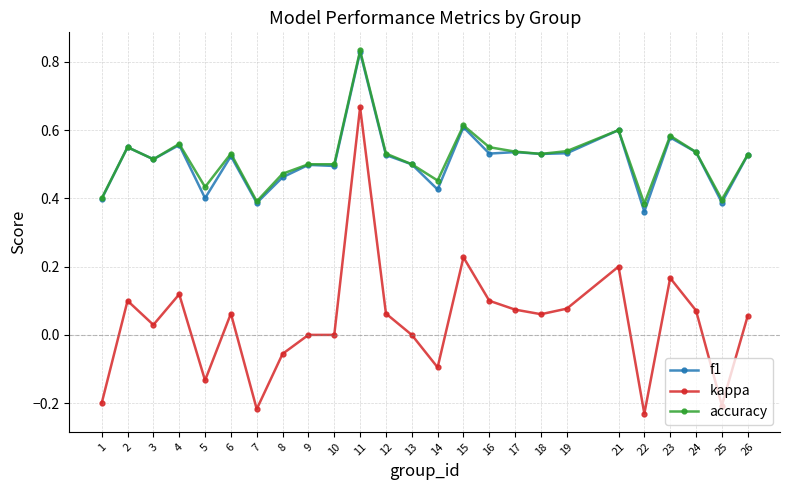

What is the total value across all series at 17?

1.1